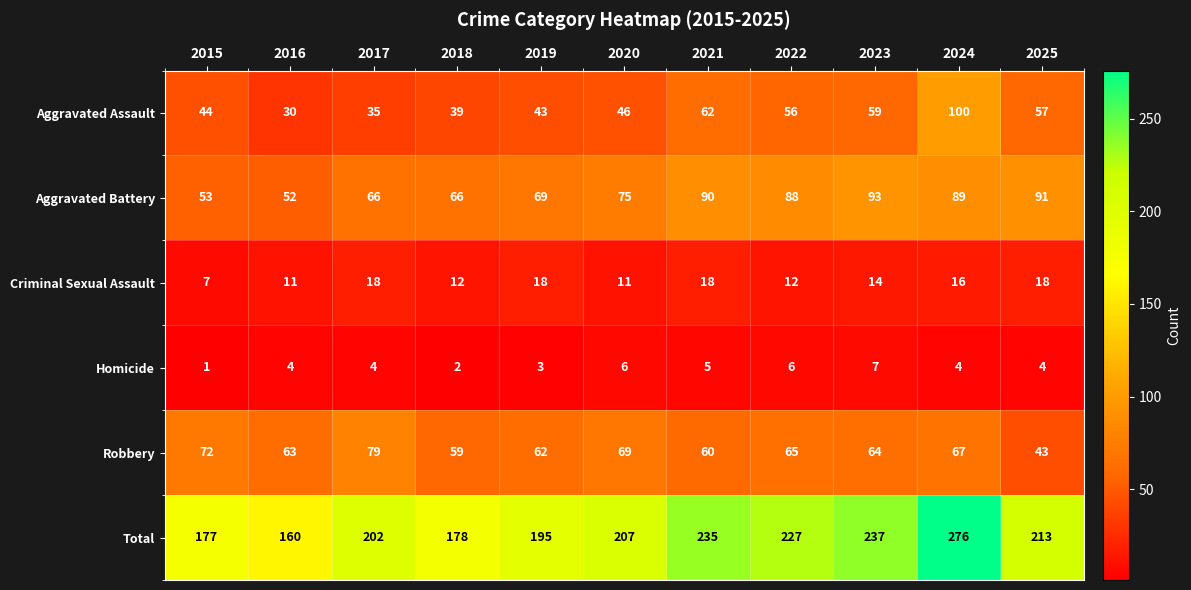

List the series in order of their peak value, lowest first.

Homicide, Criminal Sexual Assault, Robbery, Aggravated Battery, Aggravated Assault, Total